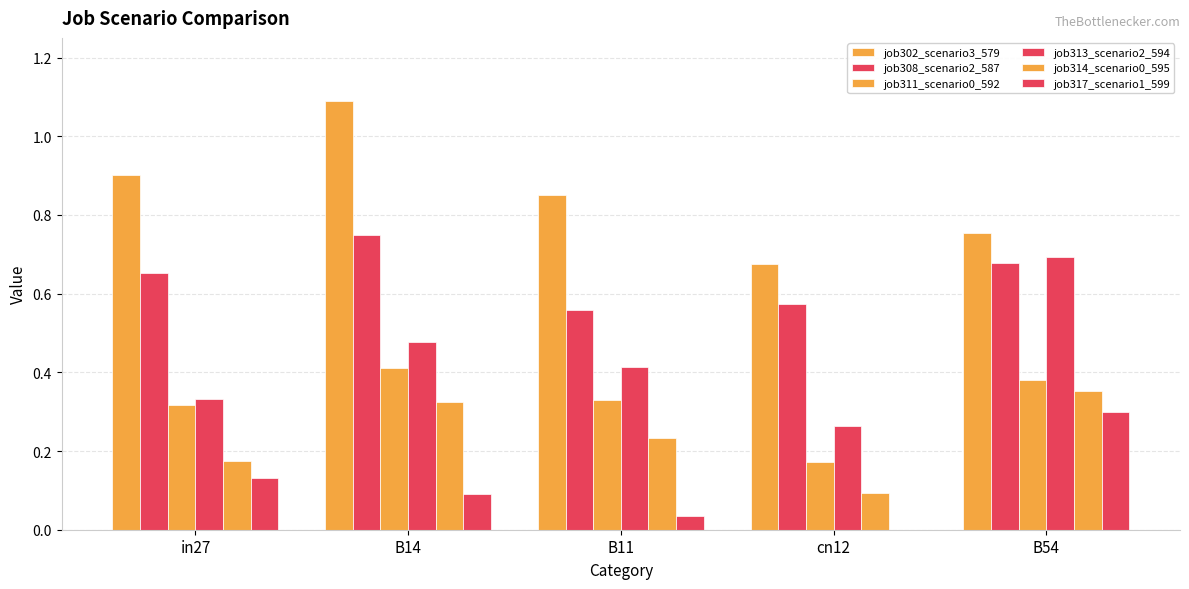

What is the label of the 5th bar from the left?

B54